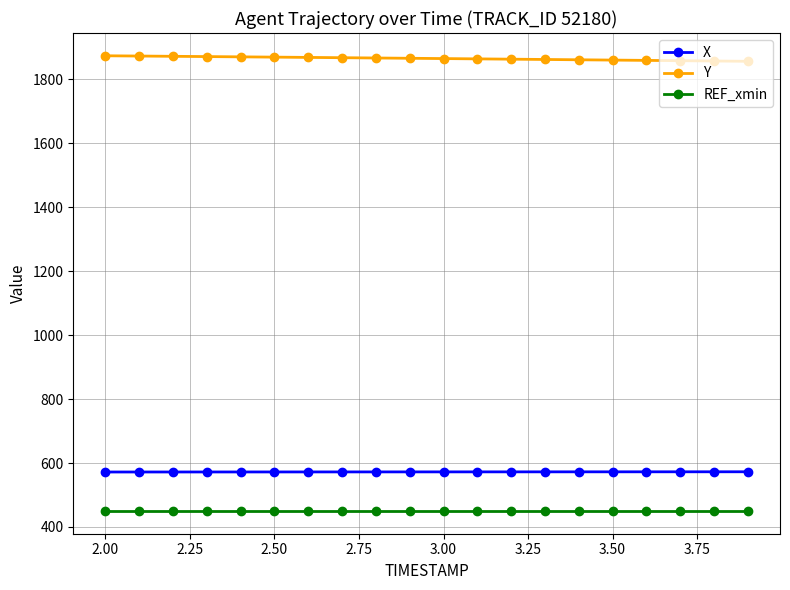

List the series in order of their peak value, highest first.

Y, X, REF_xmin